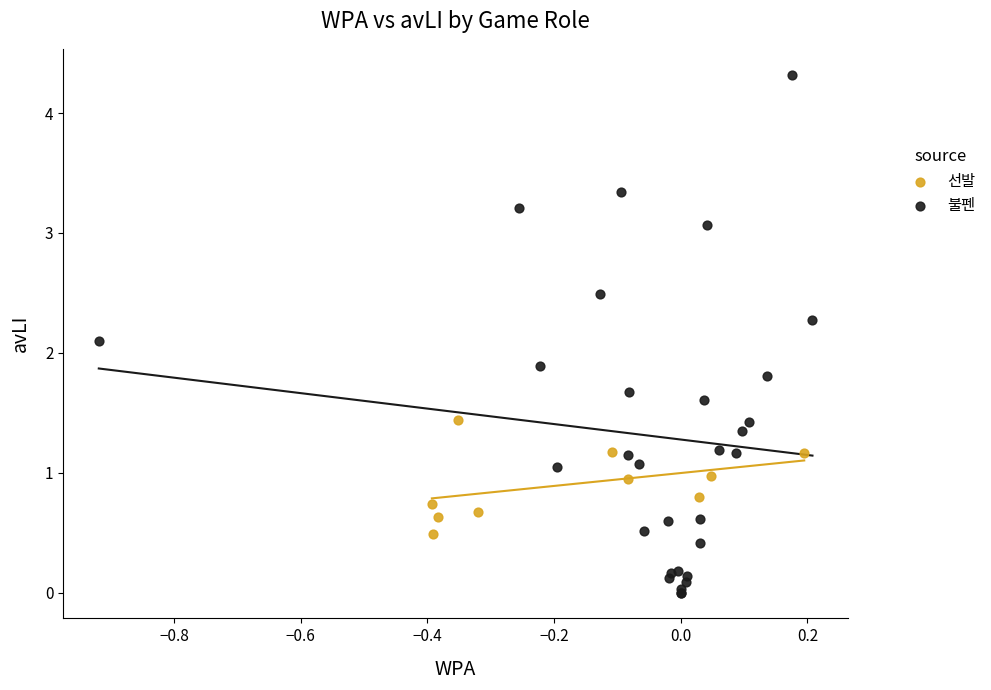

Which series reaches the maximum Y coordinate?

불펜